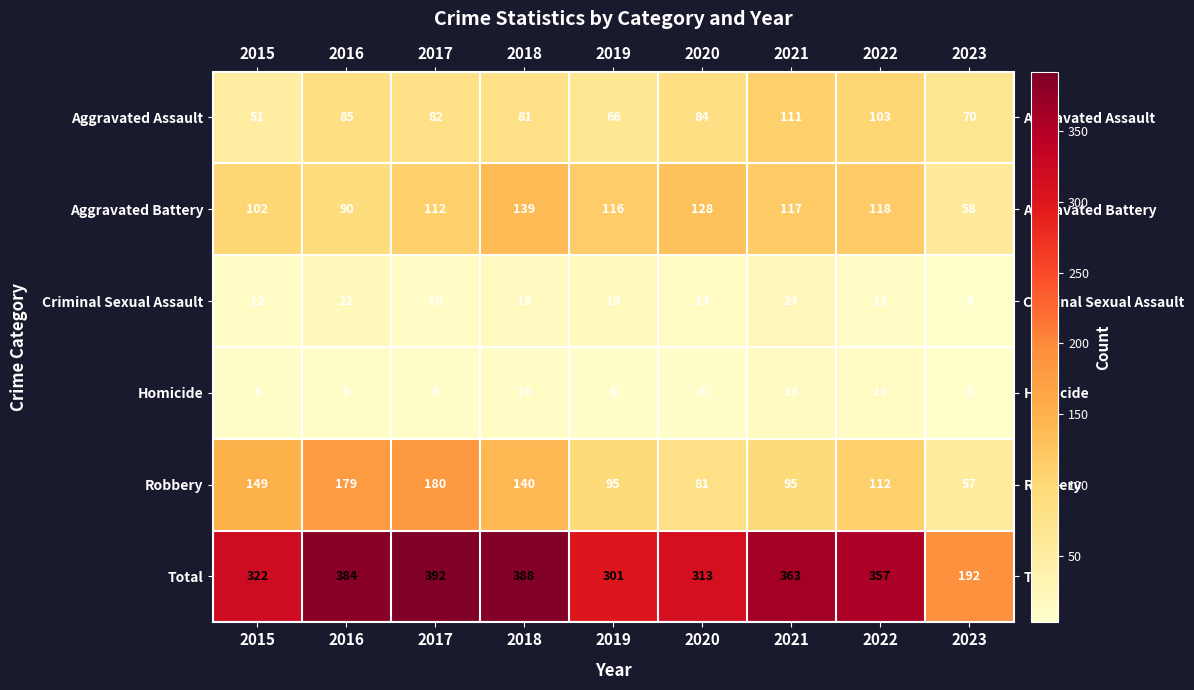

At how many categories does at least one series exceed 306?

7